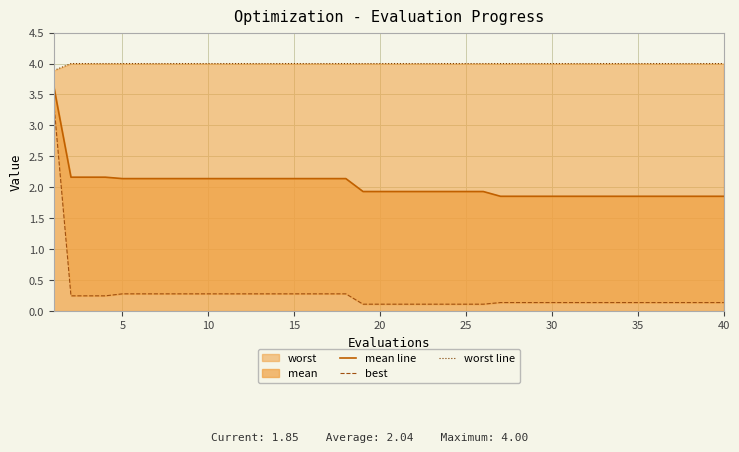

What is the highest value of the mean line series?

3.6